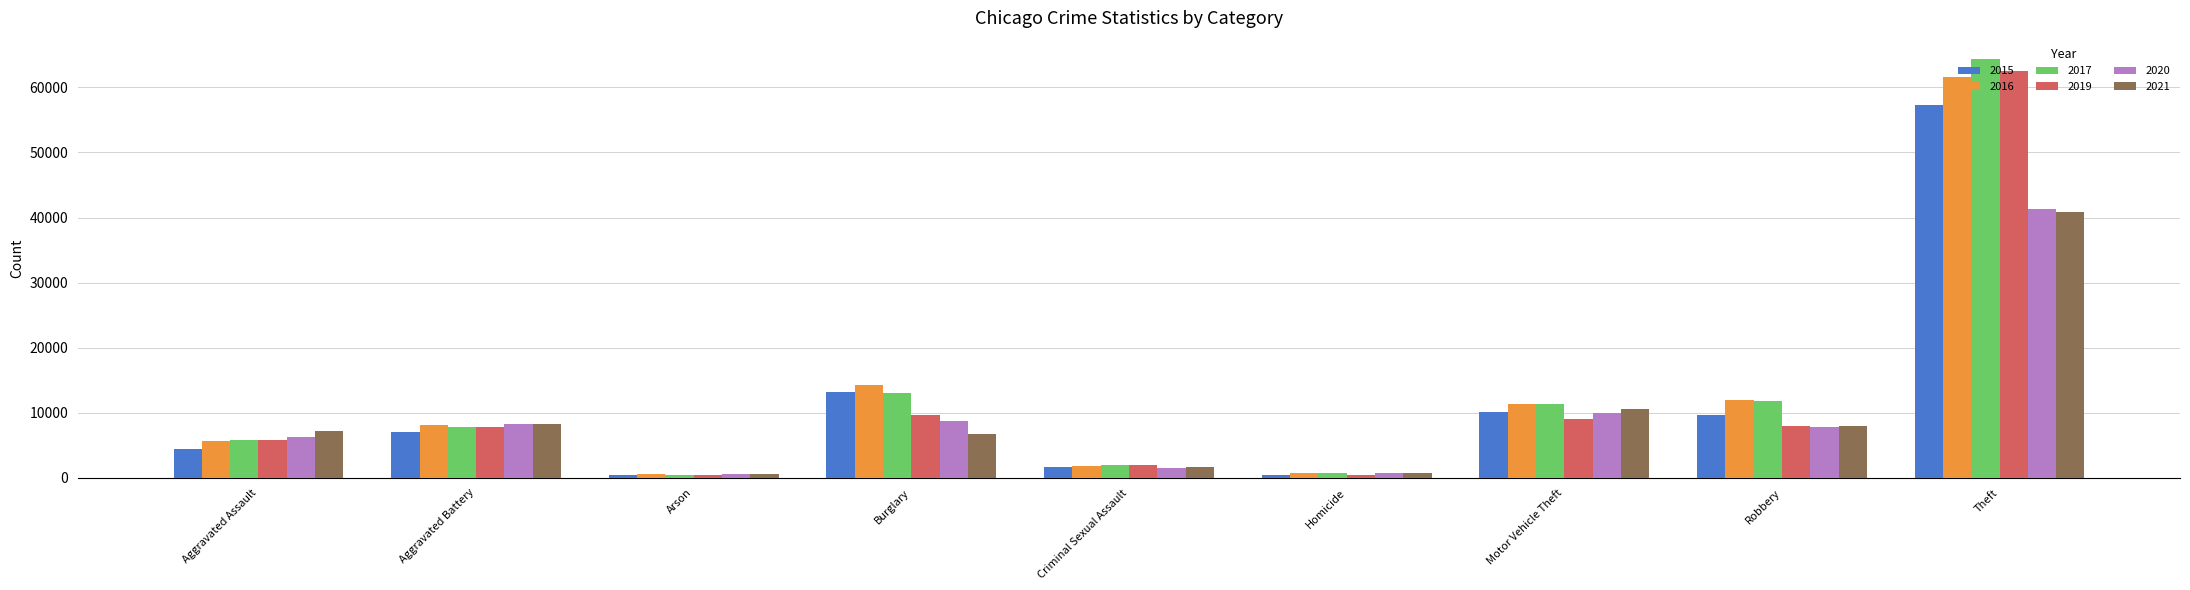

Which category has the highest value across all series?

Theft